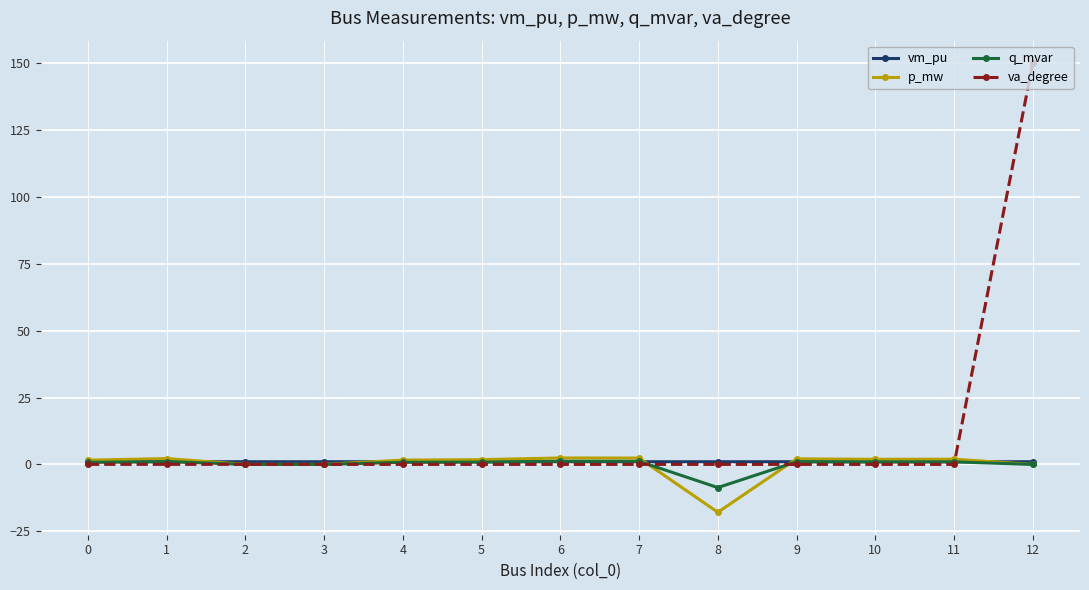

True or false: va_degree has more than 0 interior local peaks.

True